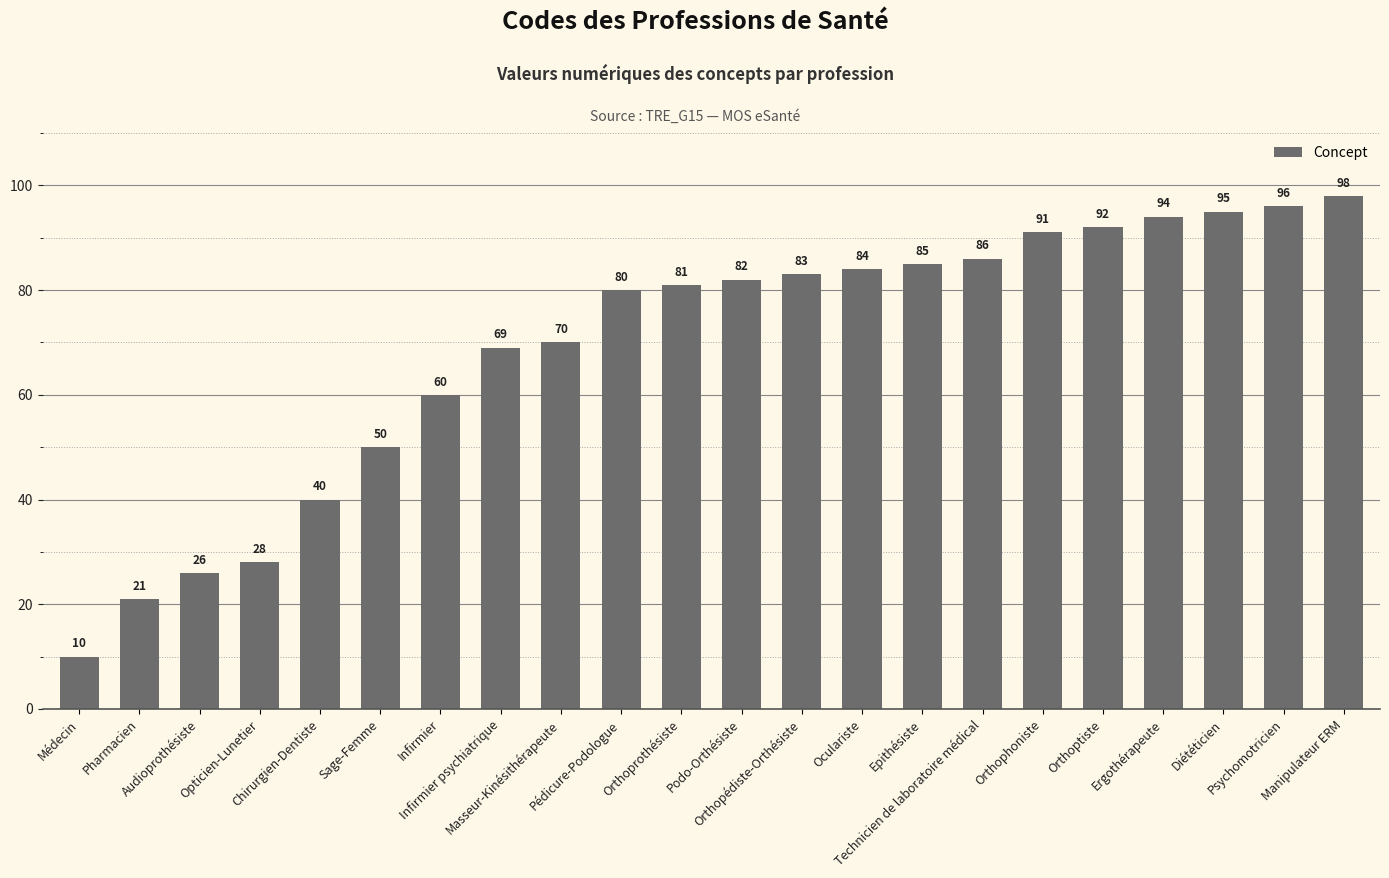

Rank the categories by value from highest to lowest.

Manipulateur ERM, Psychomotricien, Diététicien, Ergothérapeute, Orthoptiste, Orthophoniste, Technicien de laboratoire médical, Epithésiste, Oculariste, Orthopédiste-Orthésiste, Podo-Orthésiste, Orthoprothésiste, Pédicure-Podologue, Masseur-Kinésithérapeute, Infirmier psychiatrique, Infirmier, Sage-Femme, Chirurgien-Dentiste, Opticien-Lunetier, Audioprothésiste, Pharmacien, Médecin